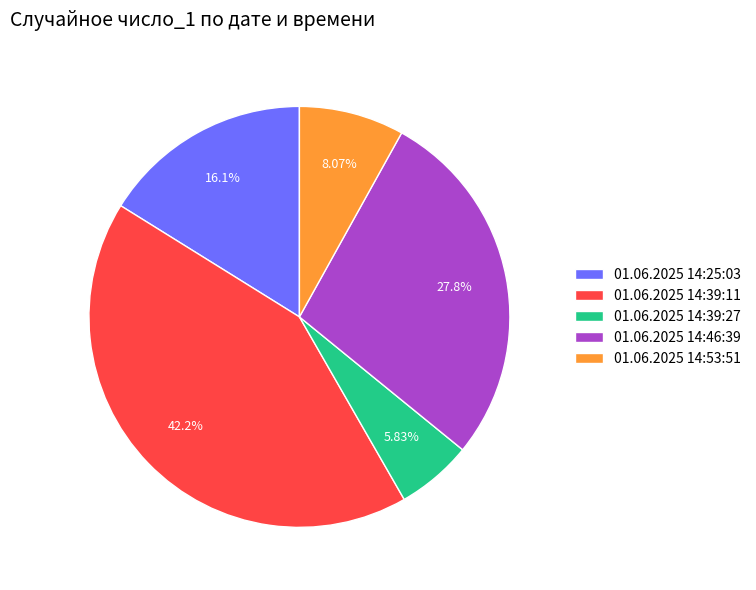

Is it true that 01.06.2025 14:53:51 is 8% of the pie?

True